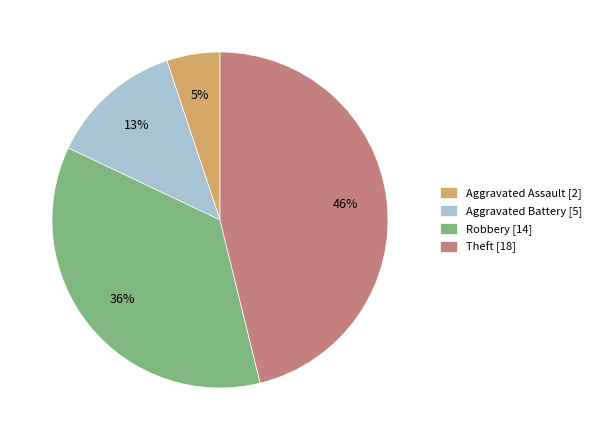

To the nearest percent, what percentage of the pie is Theft?

46%